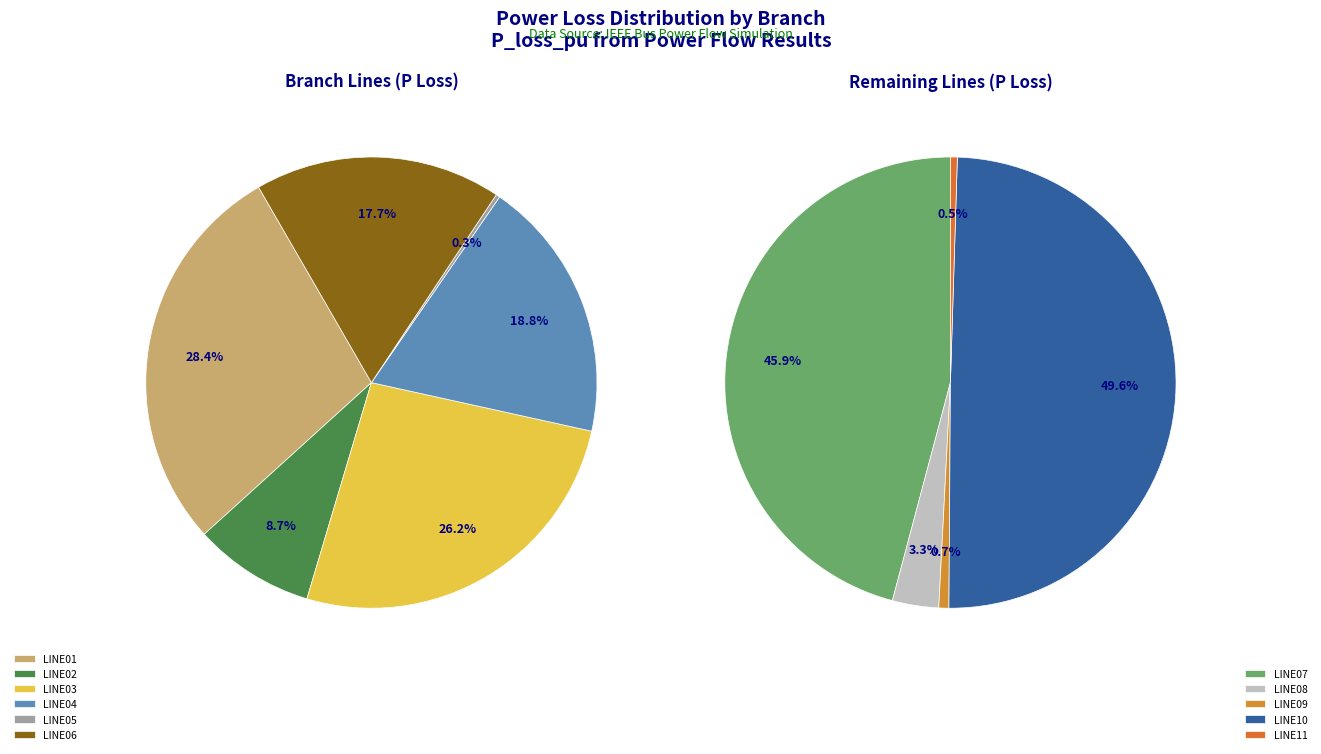

Which slice is the largest?

LINE10